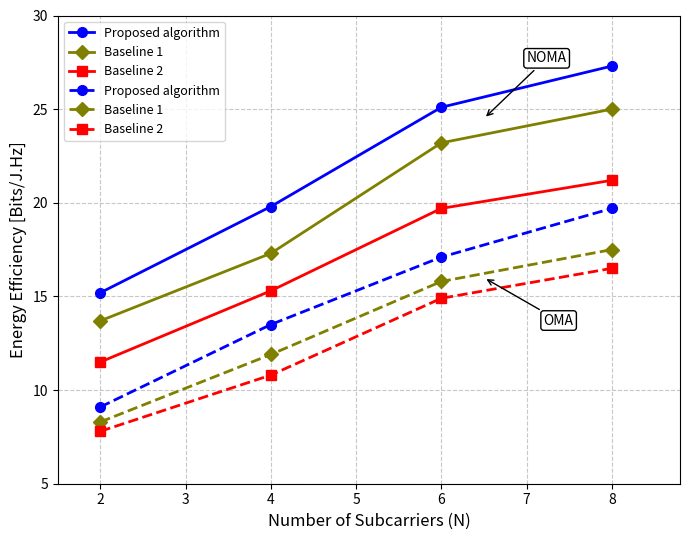

What is the lowest value of the Baseline 1 series?

8.3